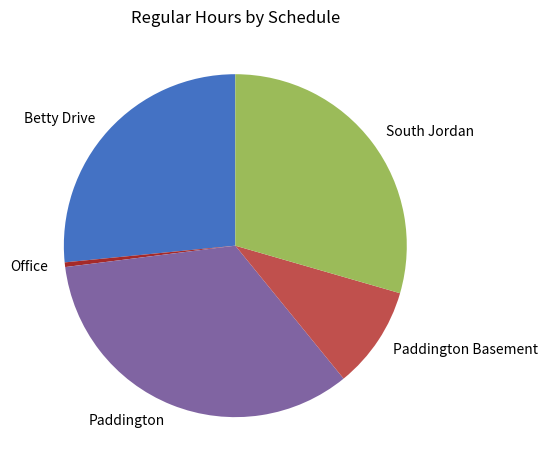

What is the ratio of the value at South Jordan to the value at Paddington?

0.9